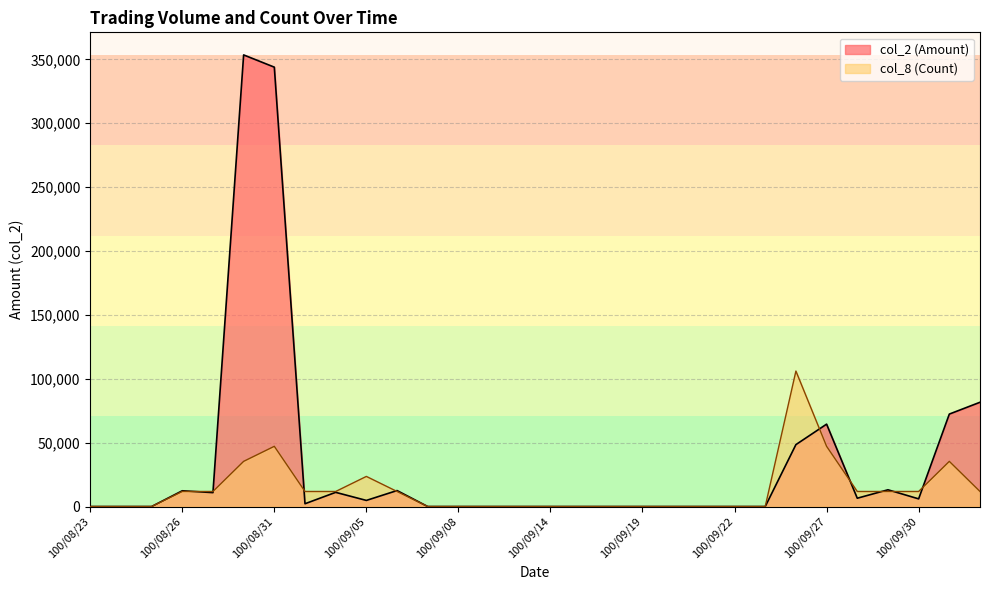

Which has a higher value, 100/09/09 or 100/10/03?

100/10/03